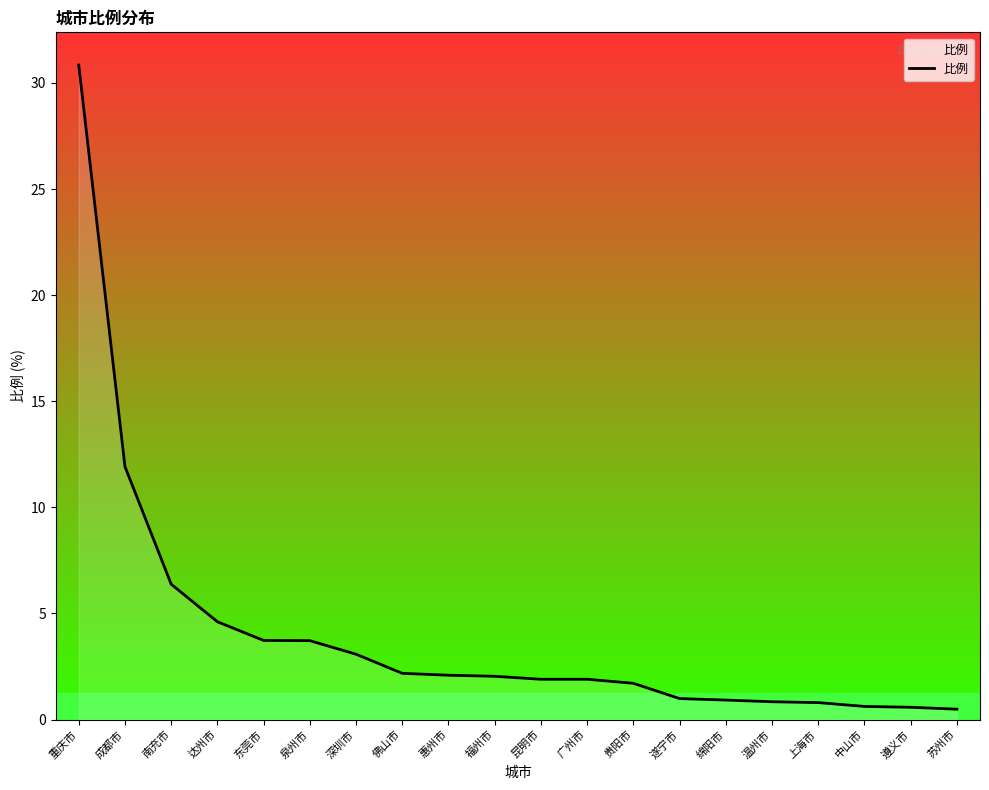

Read the value at 昆明市.

1.9